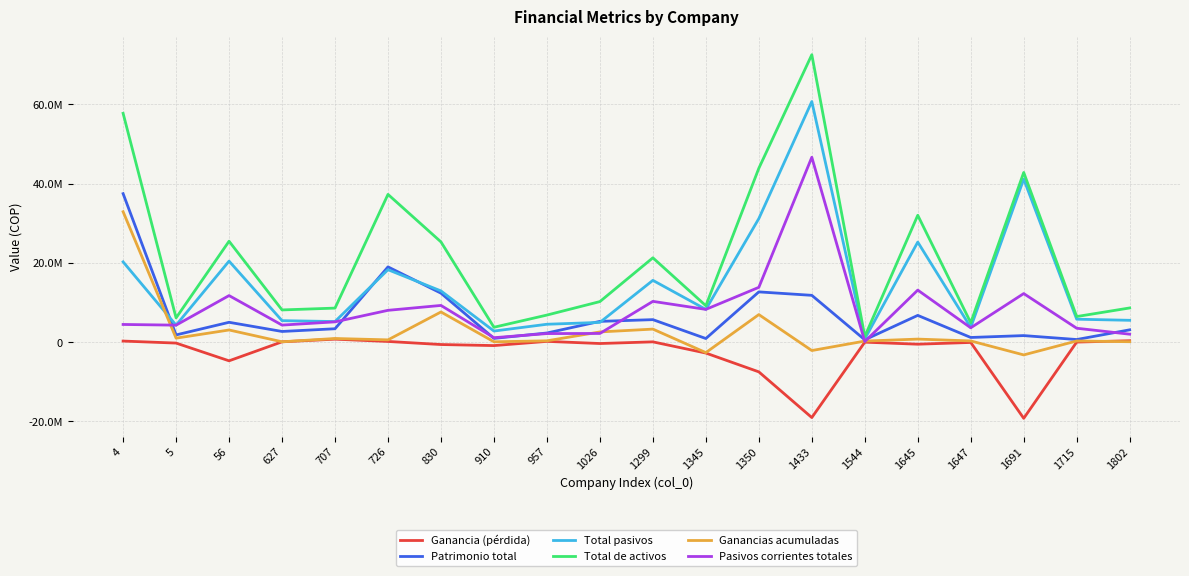

Is this an area chart (filled region under the line)?

No